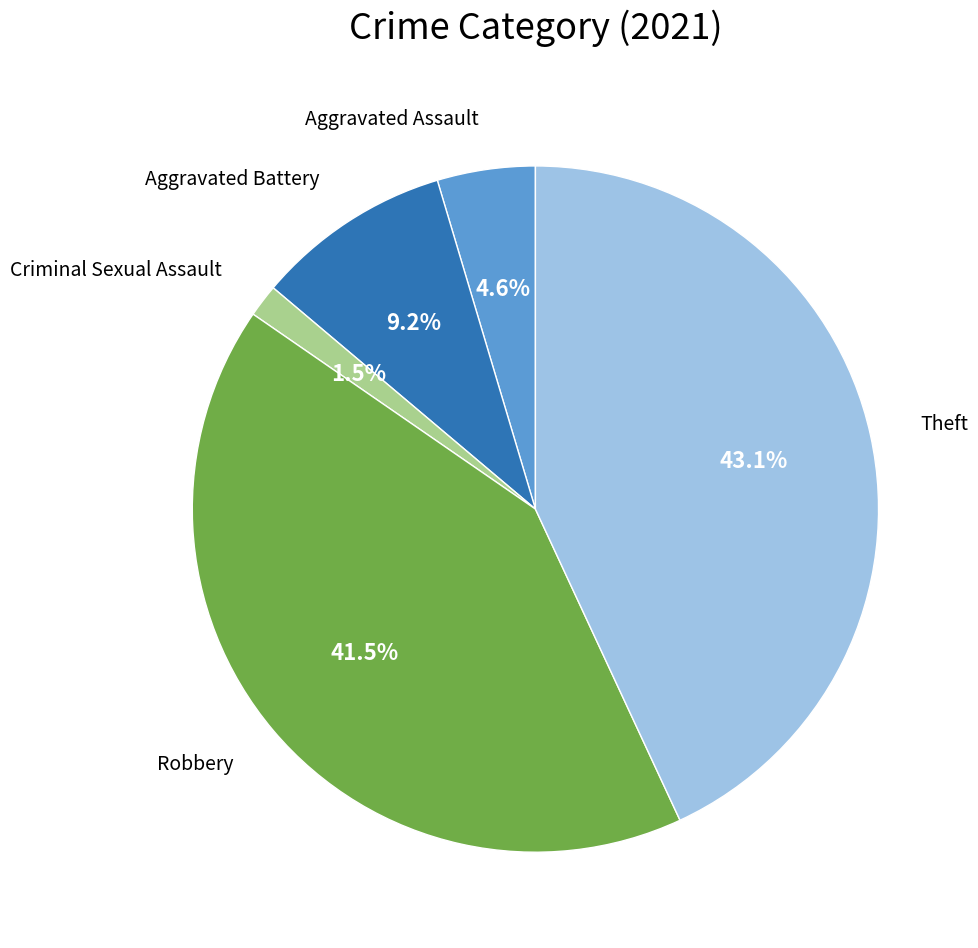

Is there a majority slice in this chart?

No